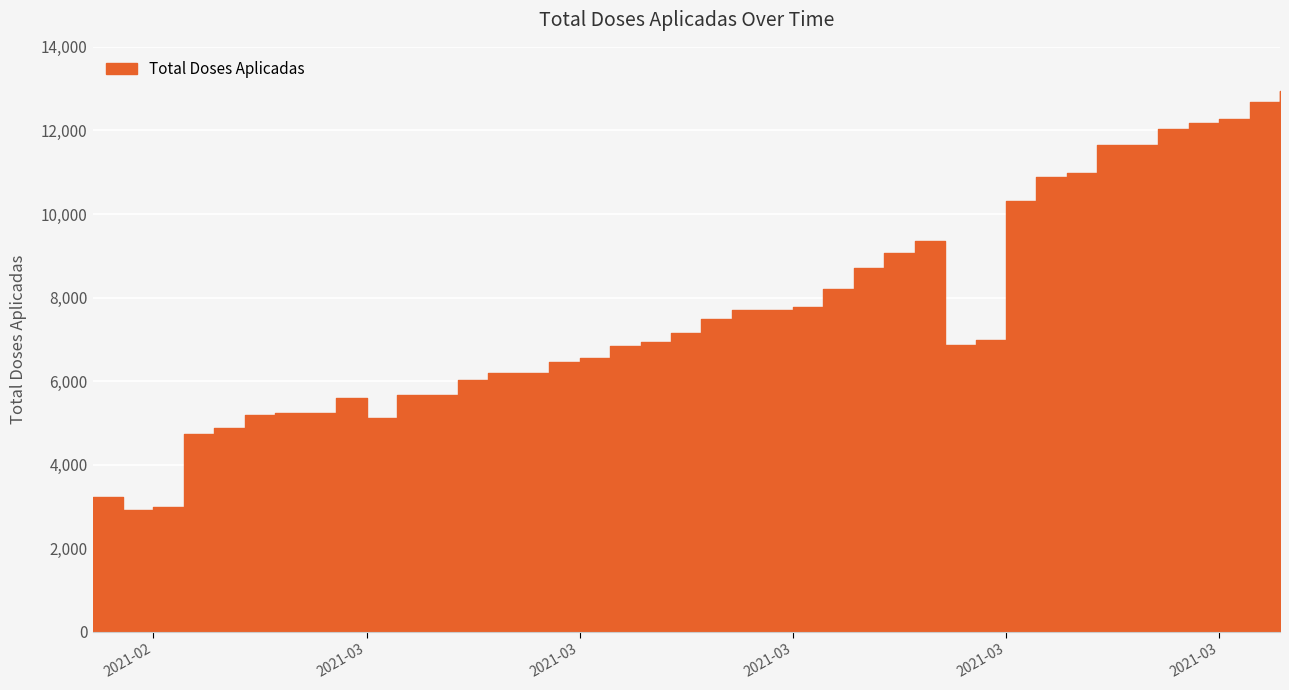

At which label is the value closest to 7928?

2021-03